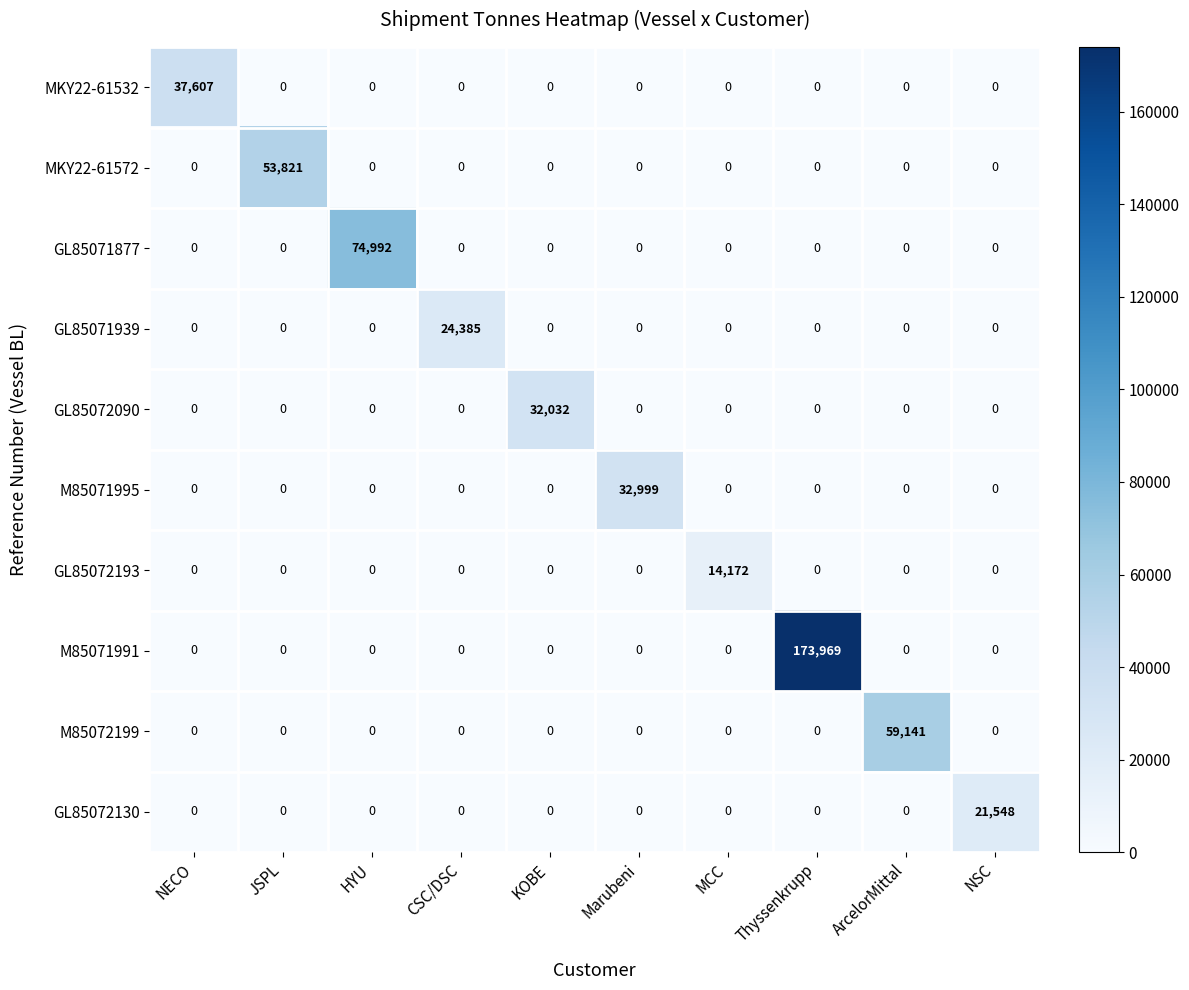

At how many categories does at least one series exceed 73645?

2